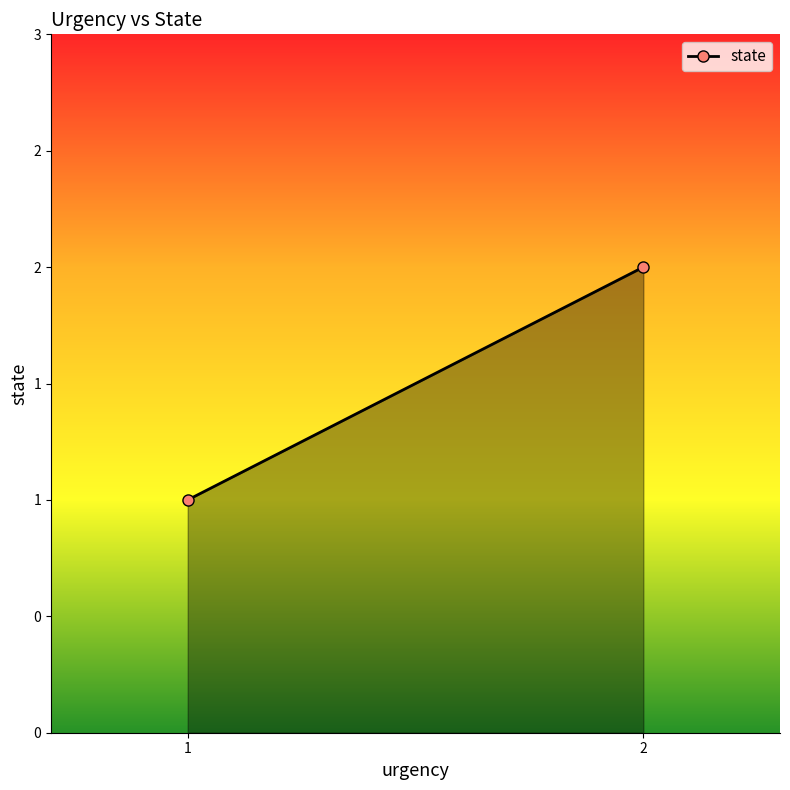

Reading left to right, extract all data points from this chart.

1=1	2=2